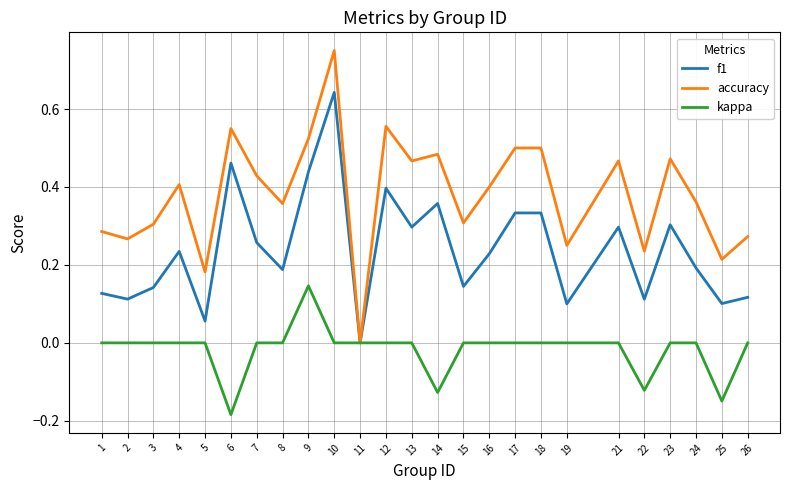

Between 5 and 24, which series saw the biggest shift?

accuracy